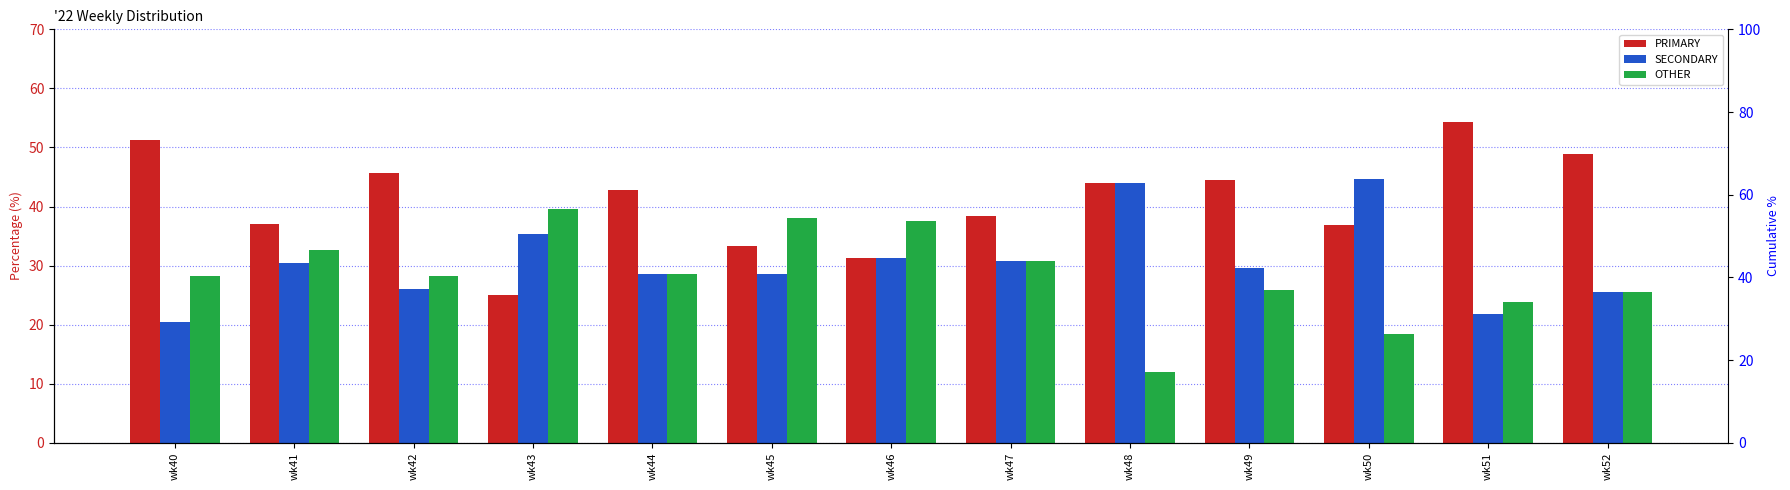

What are all the series names shown in the legend?

PRIMARY, SECONDARY, OTHER